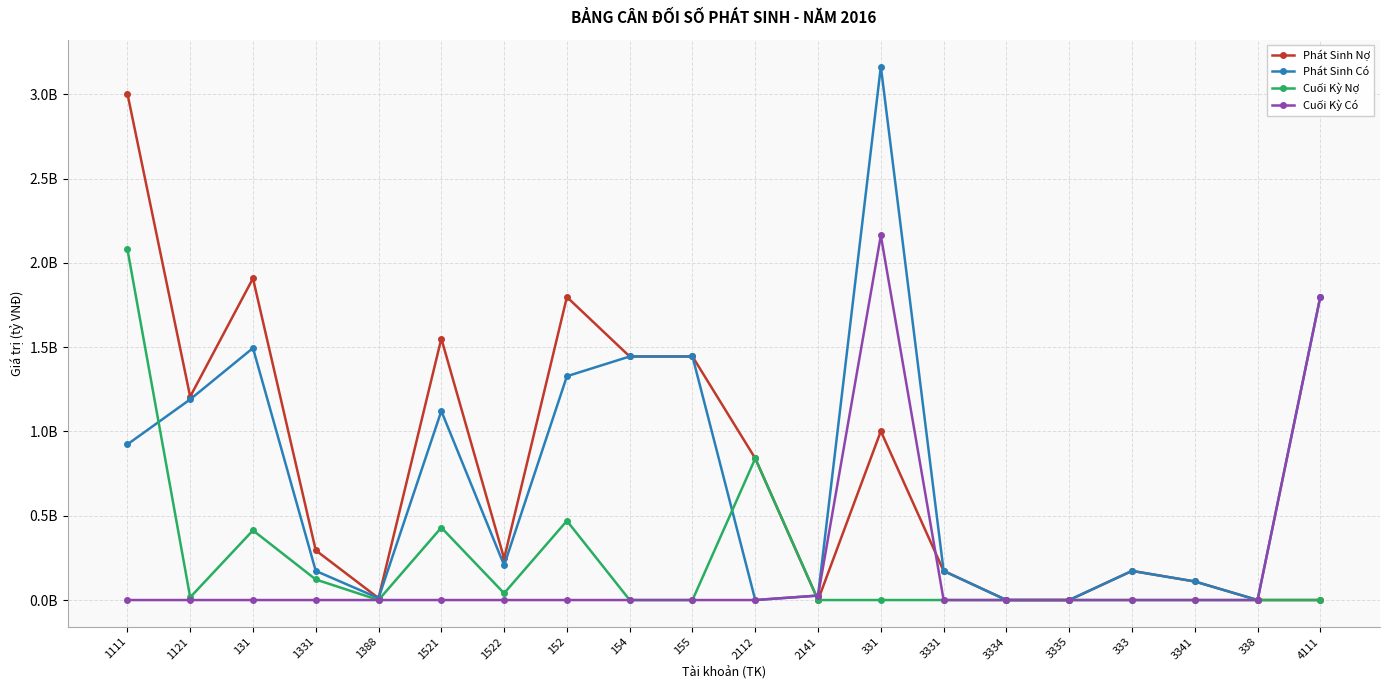

Which series has the largest total across all categories?

Phát Sinh Nợ